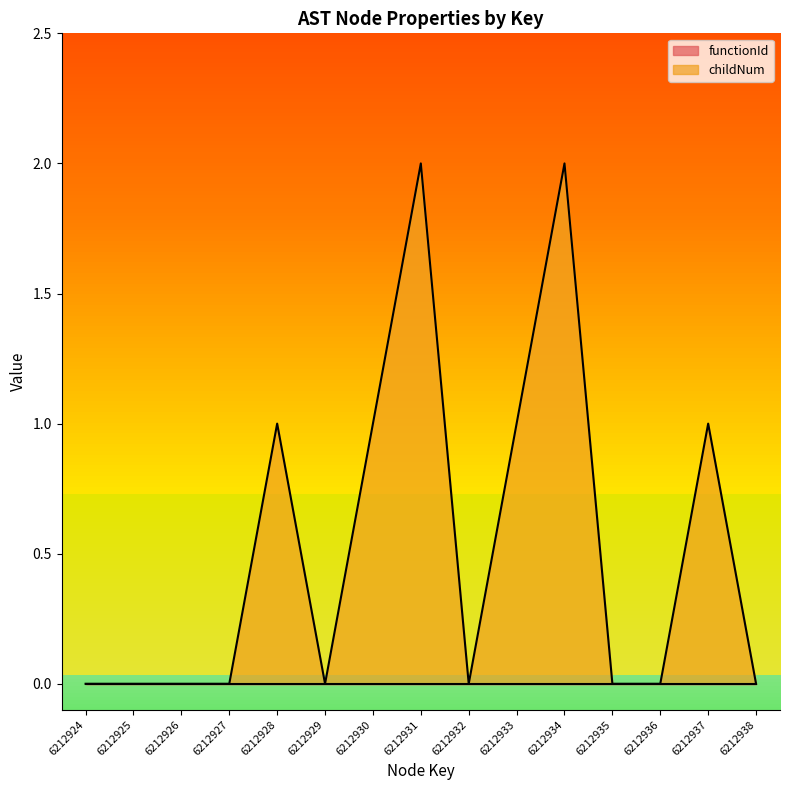

Rank the categories by value from lowest to highest.

6212924, 6212925, 6212926, 6212927, 6212929, 6212932, 6212935, 6212936, 6212938, 6212928, 6212930, 6212933, 6212937, 6212931, 6212934